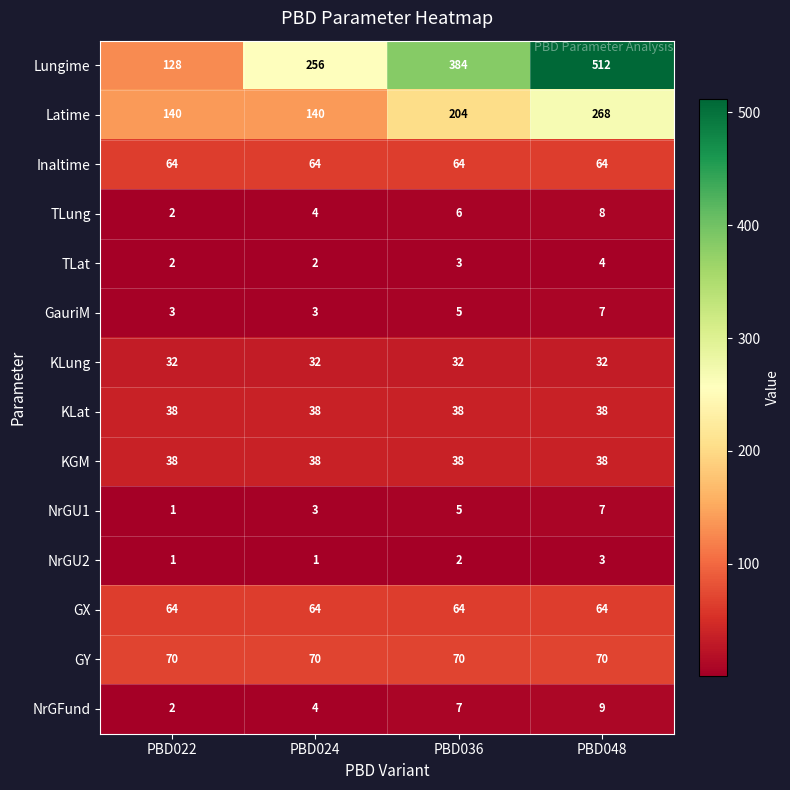

The value of Inaltime at PBD024 is 64. True or false?

True